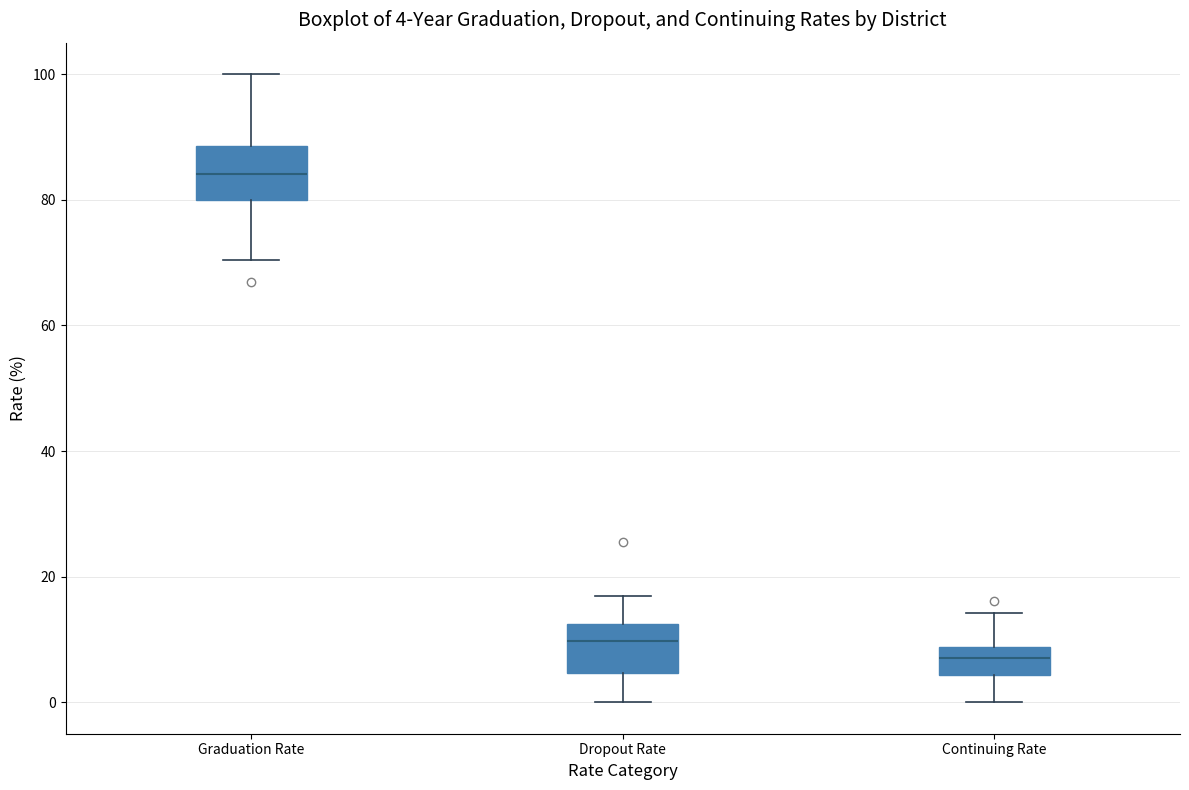

Which box's median line is the lowest?

Continuing Rate